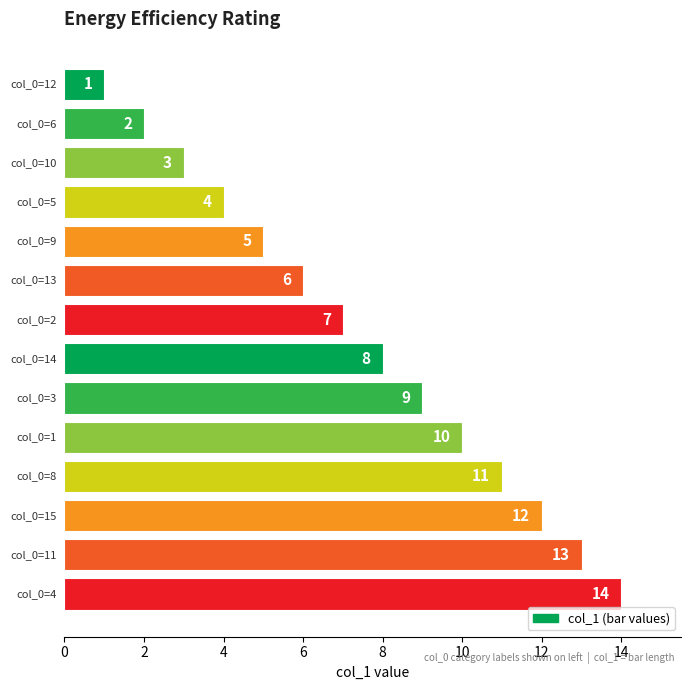

What is the difference between the maximum and minimum values?

13